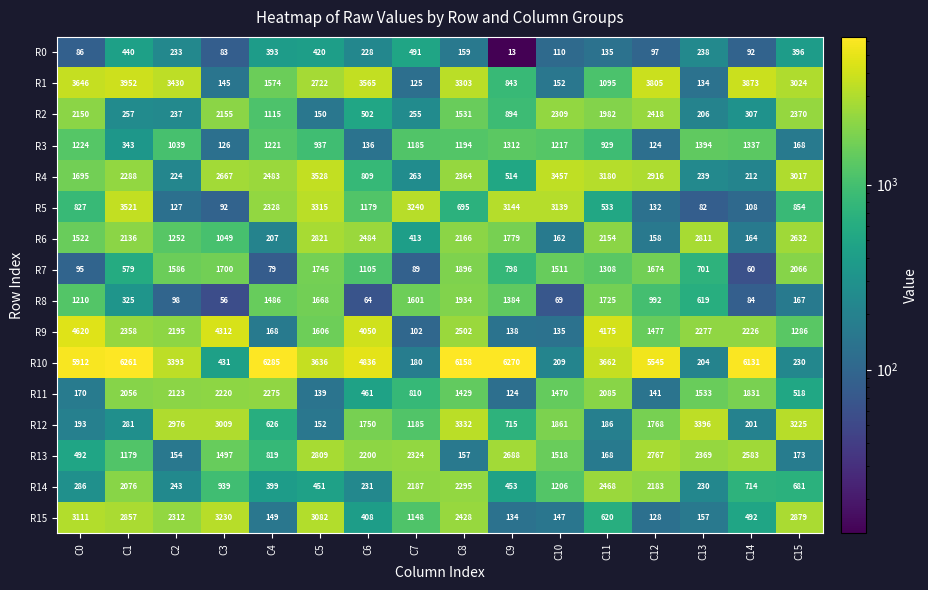

How many values in the R5 series are below 854?

8